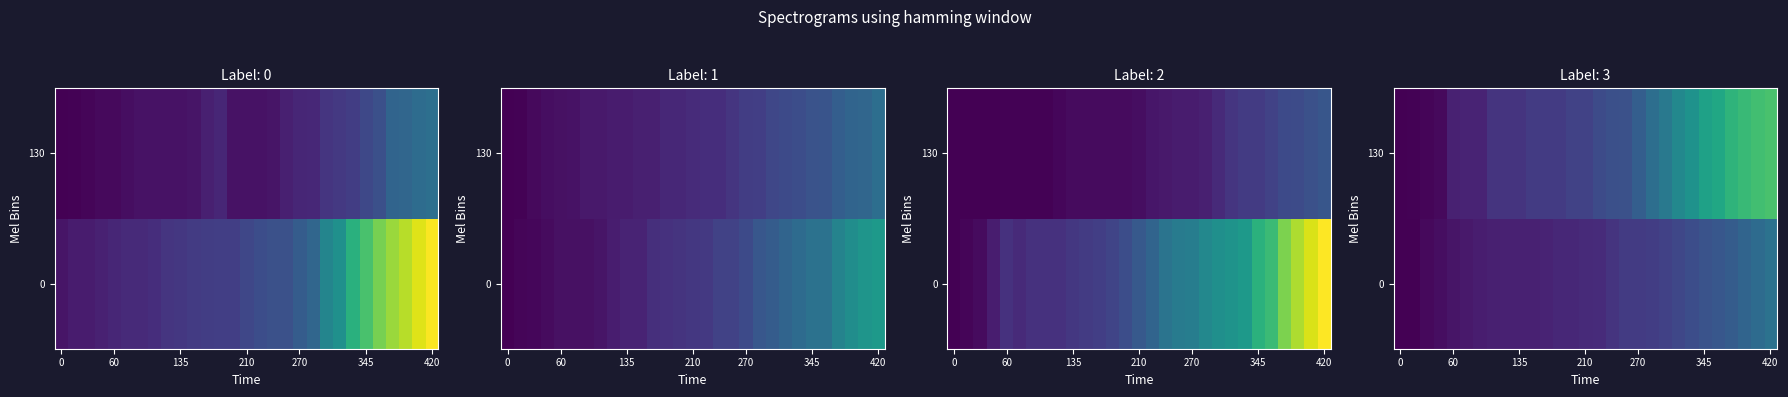

Read the 0 value at 270.

28